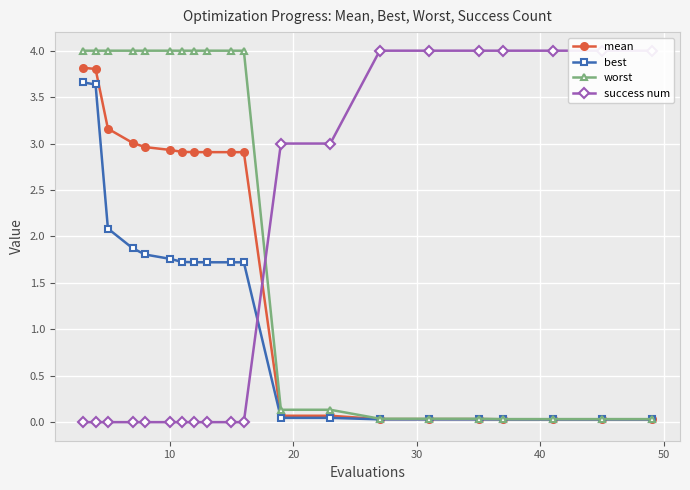

What is the value of the worst point at the 6th from the left?

4.0